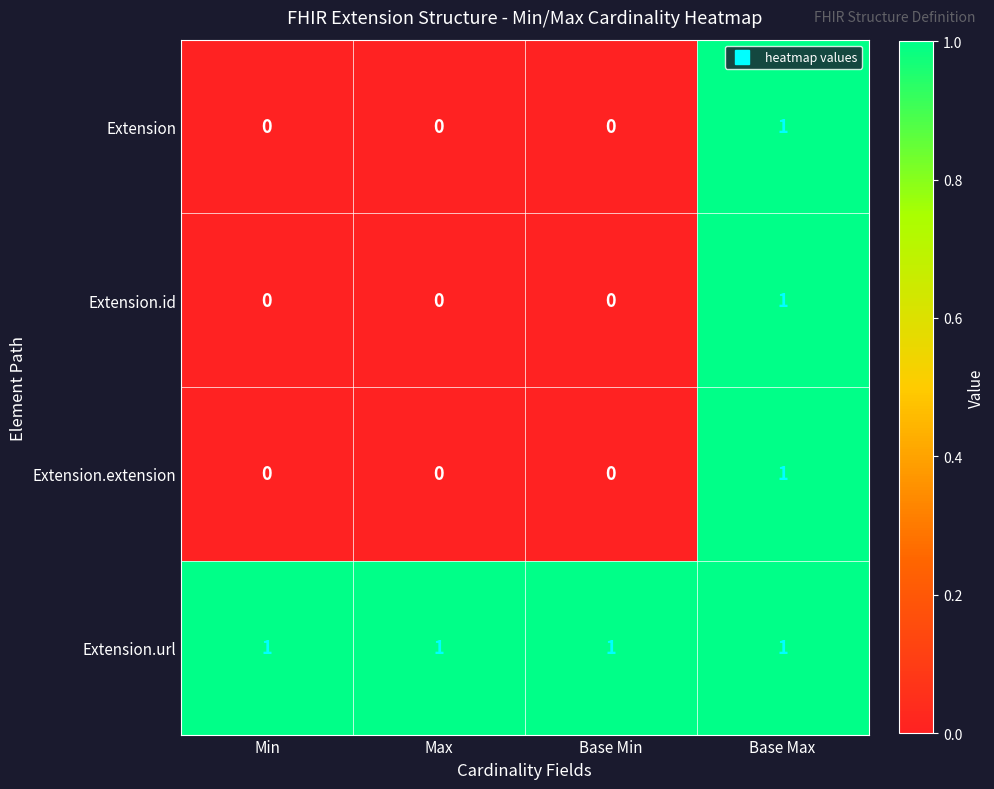

True or false: Extension.url has a value of 1 at Min.

True